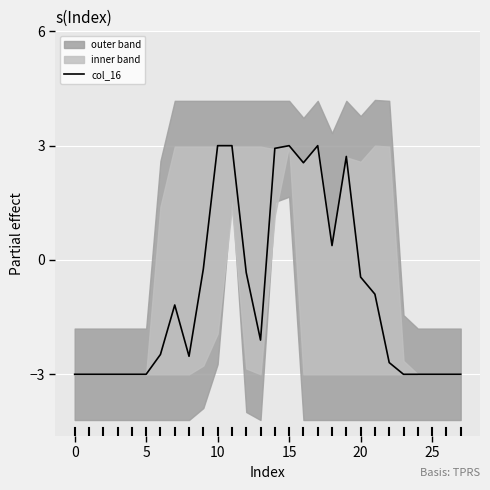

The value of col_16 at 10 is 2.1. True or false?

False